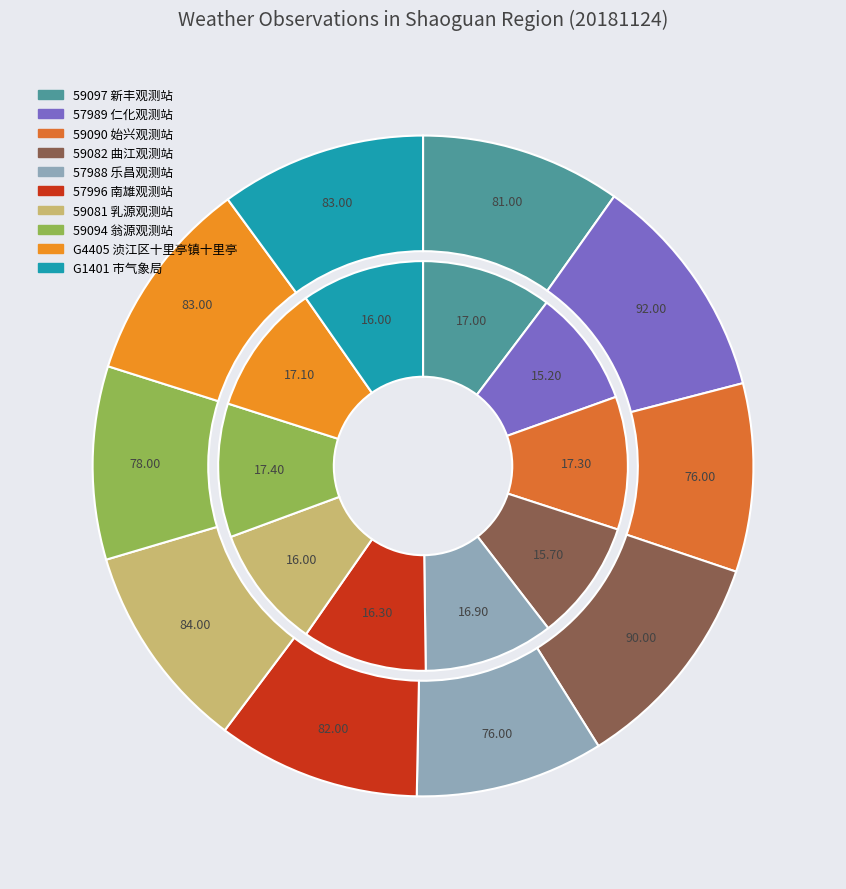

To the nearest percent, what is the average slice percentage?

10%